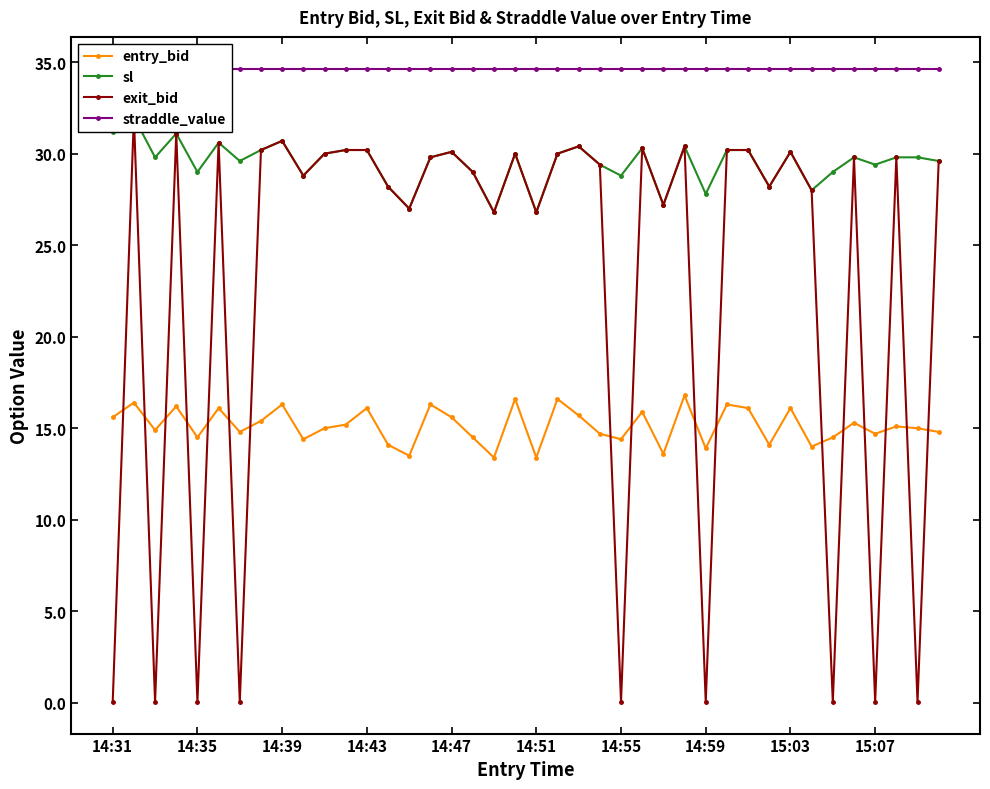

Rank the series at 31 from lowest to highest value.

entry_bid, sl, exit_bid, straddle_value